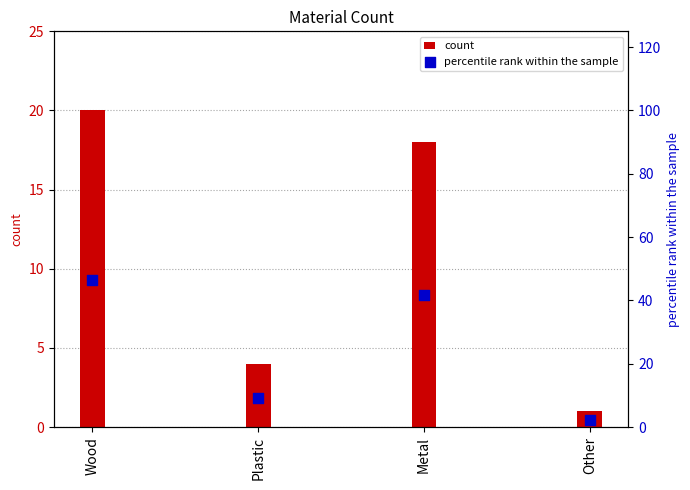

Which series contains the lowest Y value?

count